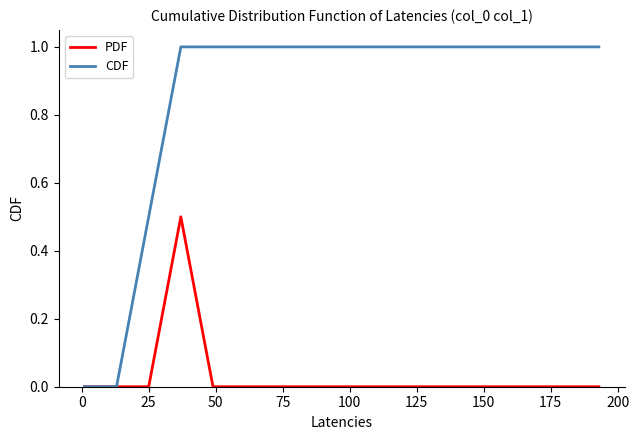

What is the highest value of the CDF series?

1.0